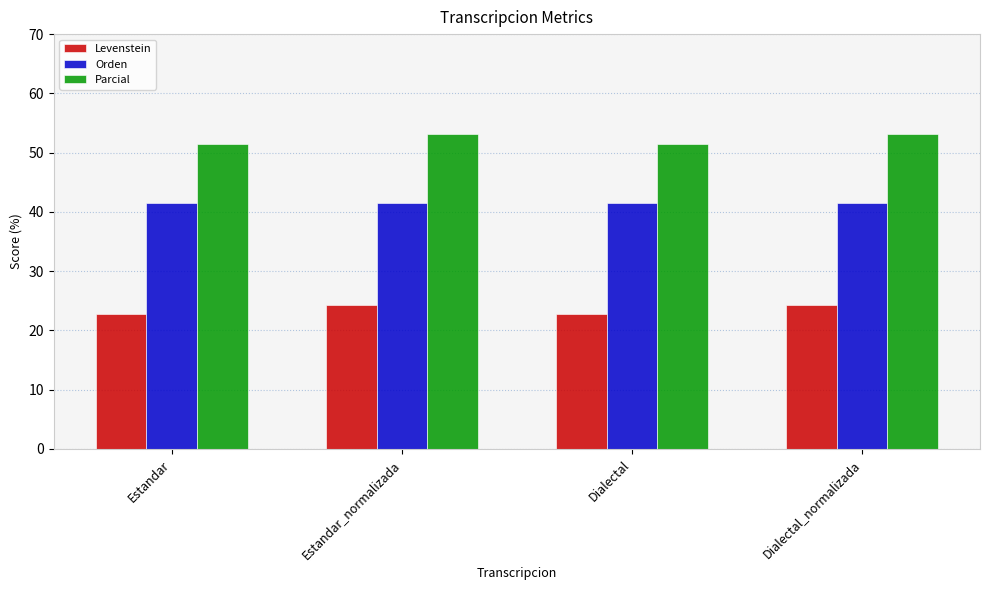

Reading right to left, list all the values displayed in this chart.

Levenstein: 24.3	22.8	24.3	22.8
Orden: 41.5	41.5	41.5	41.5
Parcial: 53.1	51.5	53.1	51.5